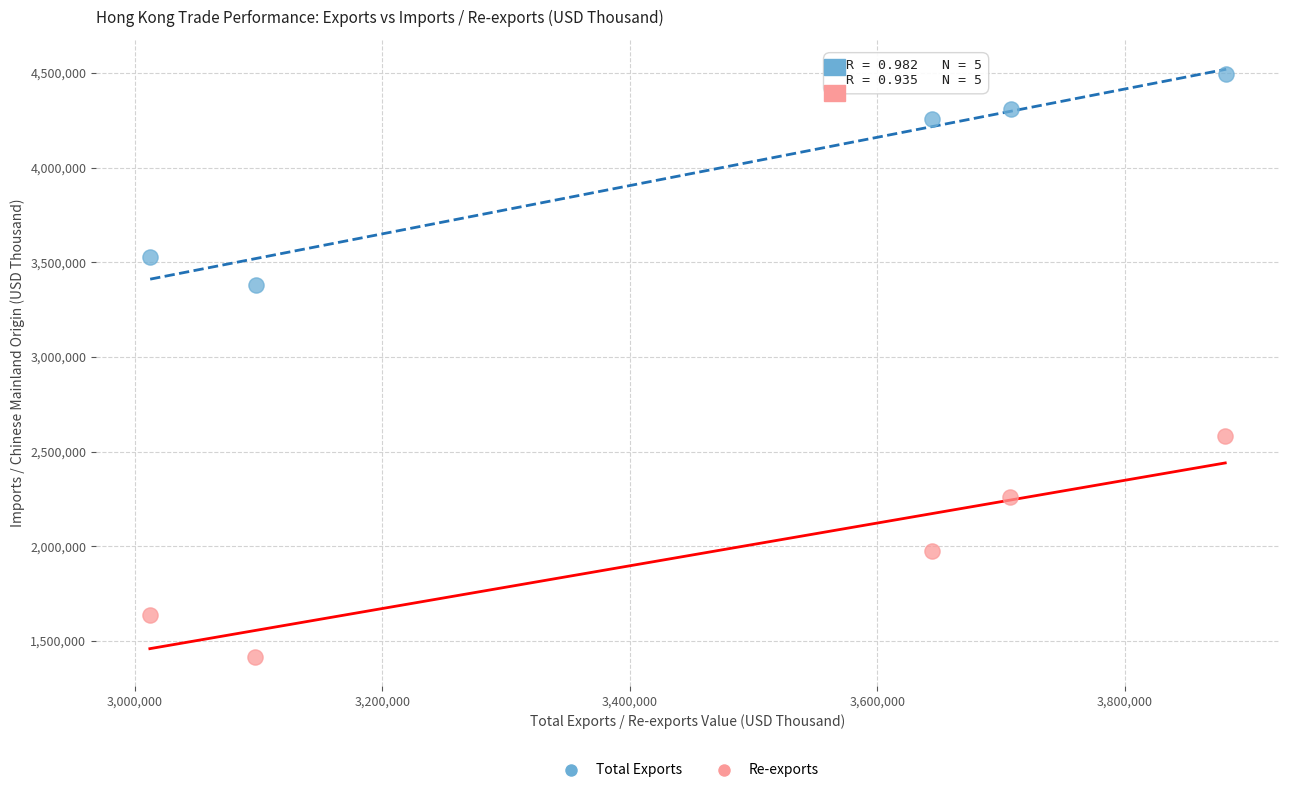

Which series reaches the maximum Y coordinate?

Total Exports